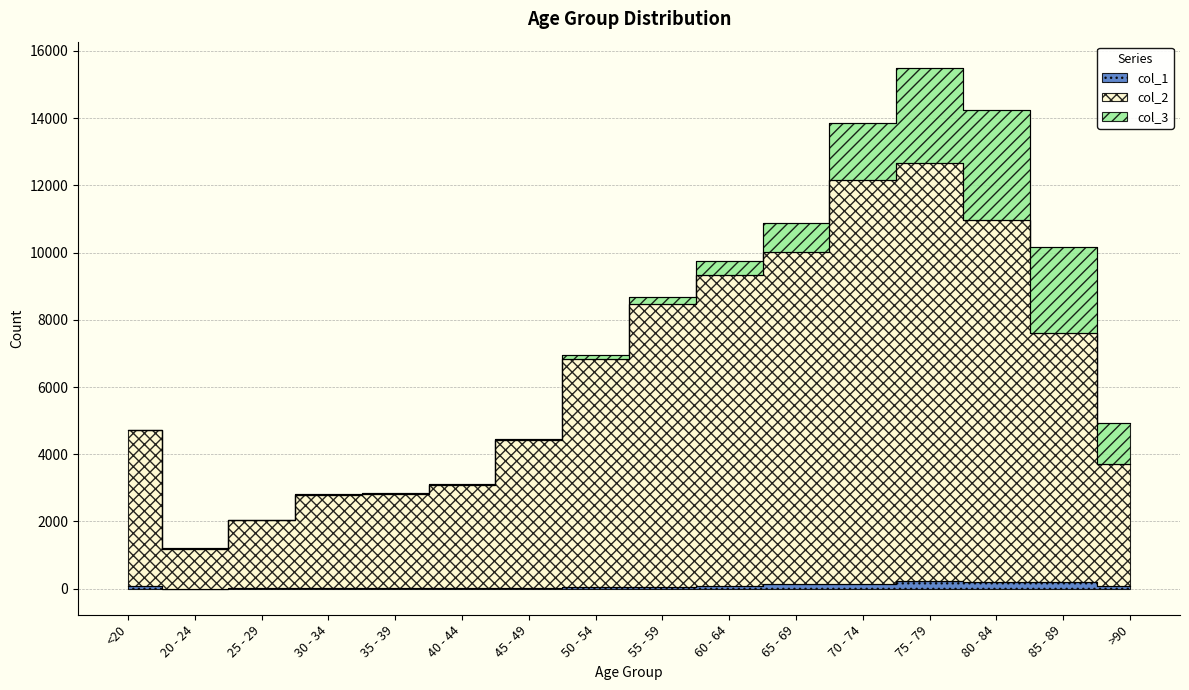

At which label is col_2 closest to 6925?

50 - 54